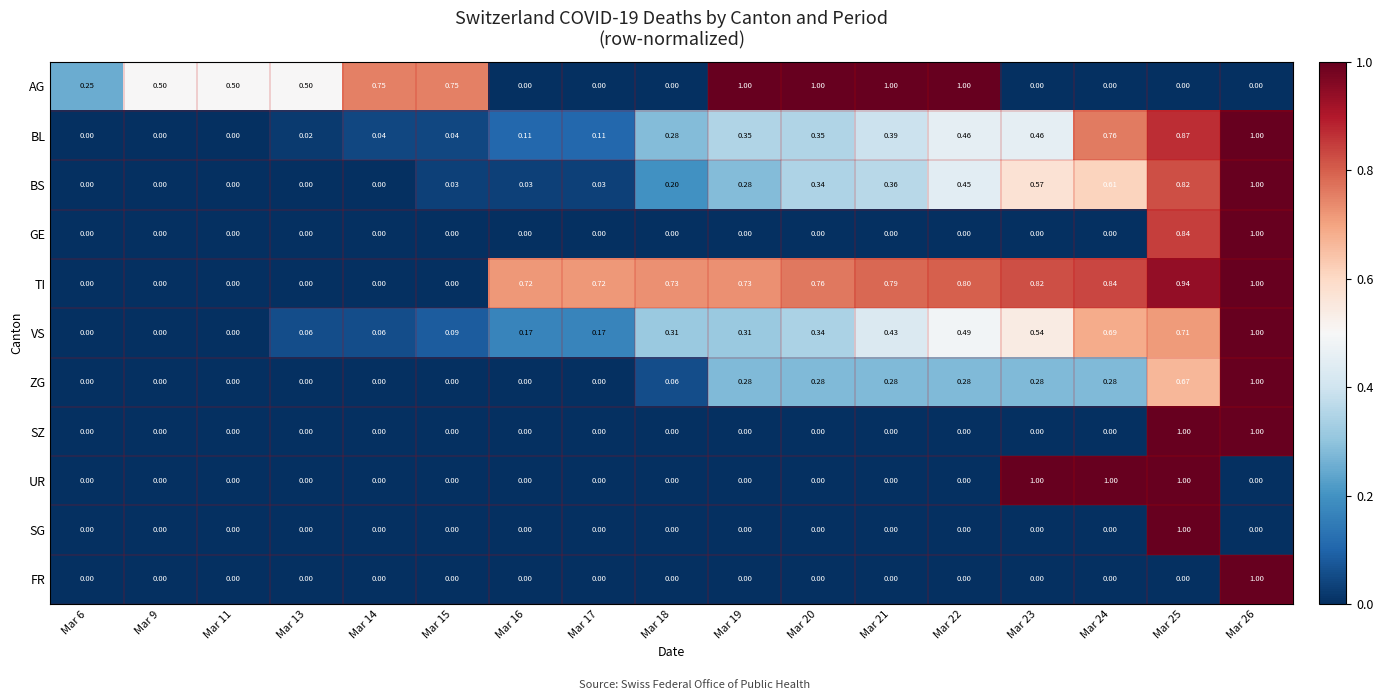

Which series changed the most between Mar 14 and Mar 16?

AG